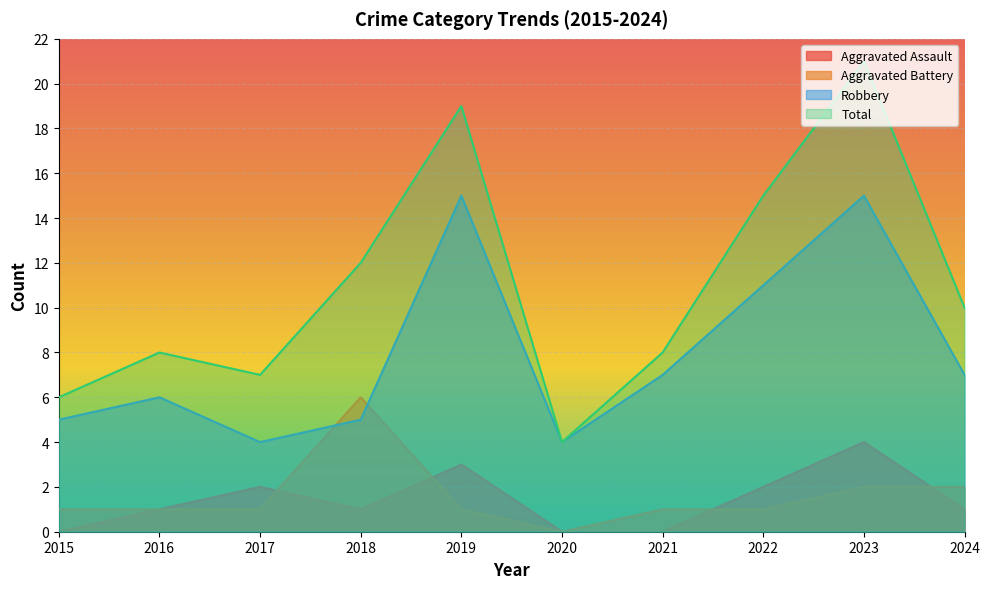

What is the spread (max minus min) of values at 2024?

9